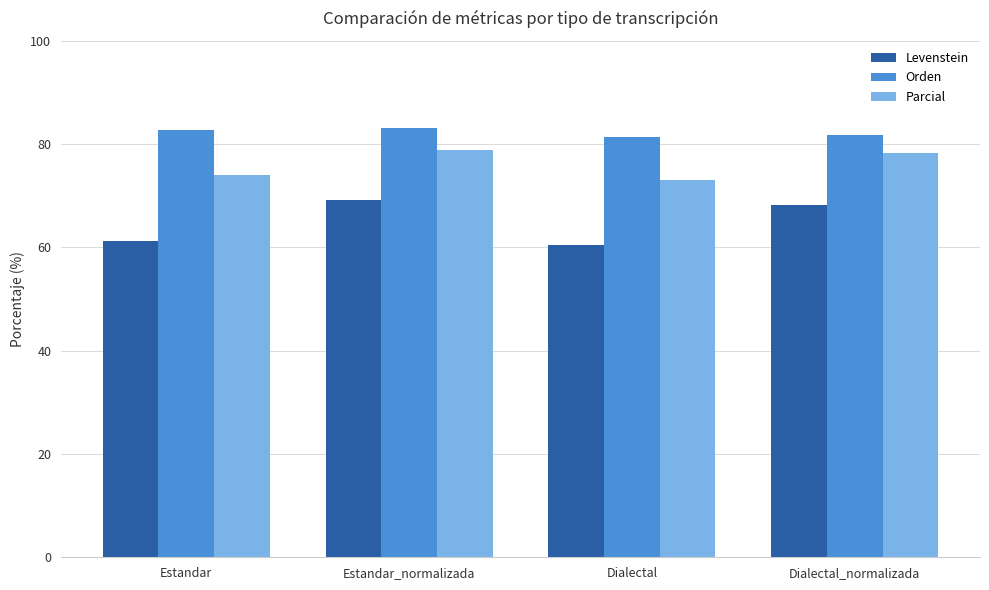

Reading left to right, transcribe all the data shown in this chart.

Levenstein: Estandar=61.2	Estandar_normalizada=69.2	Dialectal=60.4	Dialectal_normalizada=68.3
Orden: Estandar=82.7	Estandar_normalizada=83.1	Dialectal=81.3	Dialectal_normalizada=81.7
Parcial: Estandar=74.0	Estandar_normalizada=78.8	Dialectal=73.1	Dialectal_normalizada=78.3